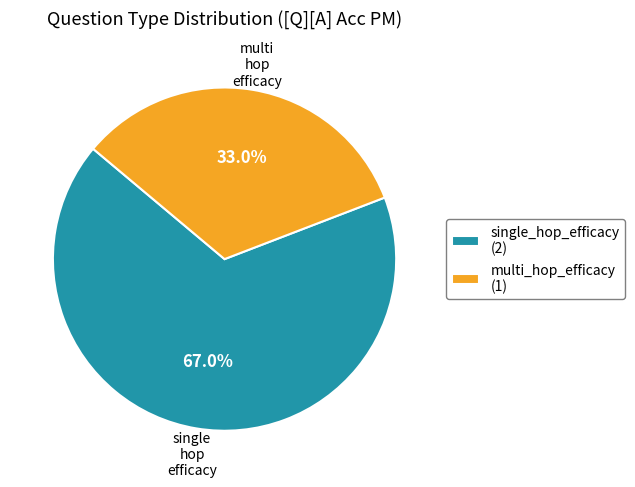

To the nearest percent, what is the difference between the largest and smallest slice percentages?

34%